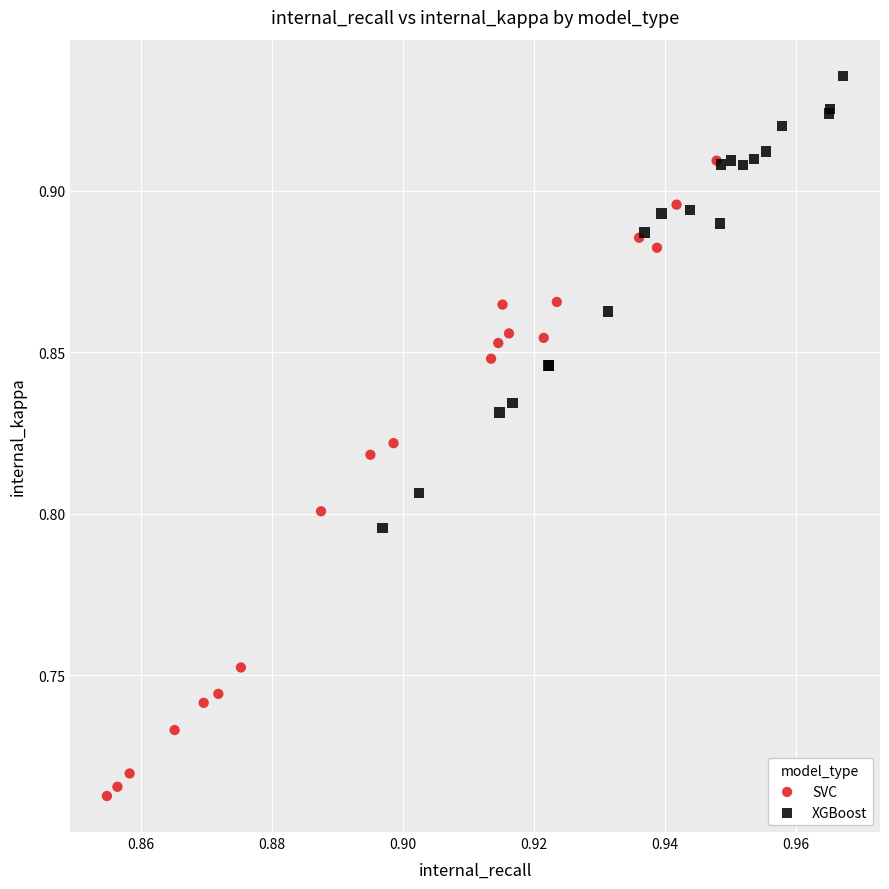

Which series reaches the minimum Y coordinate?

SVC